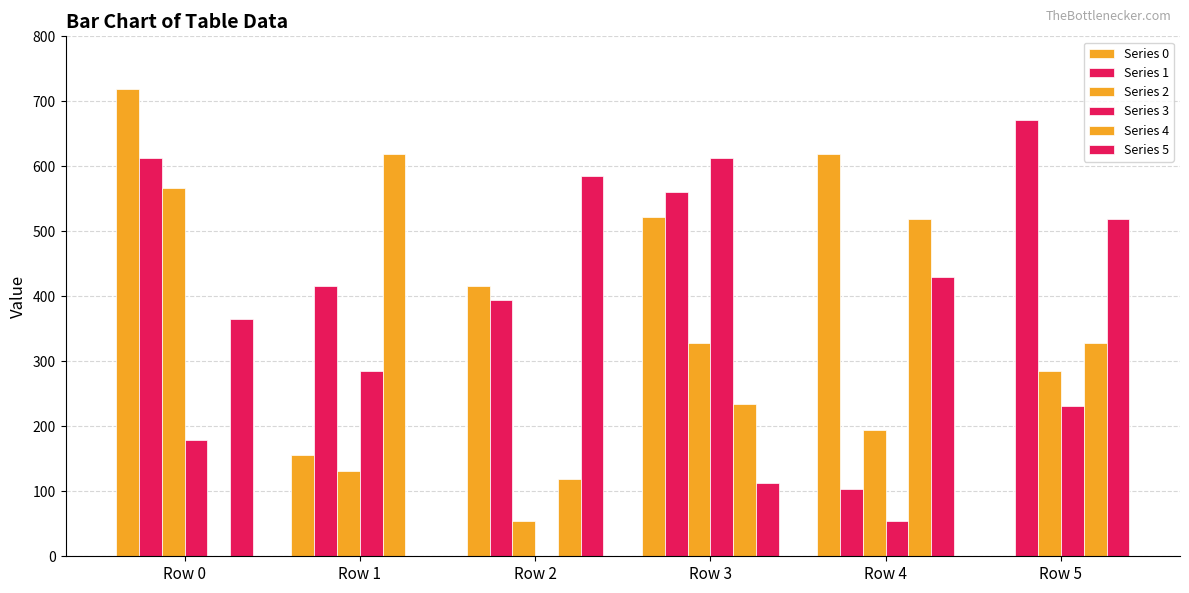

What is the value of the Series 5 bar at the 1st from the left?

365.5